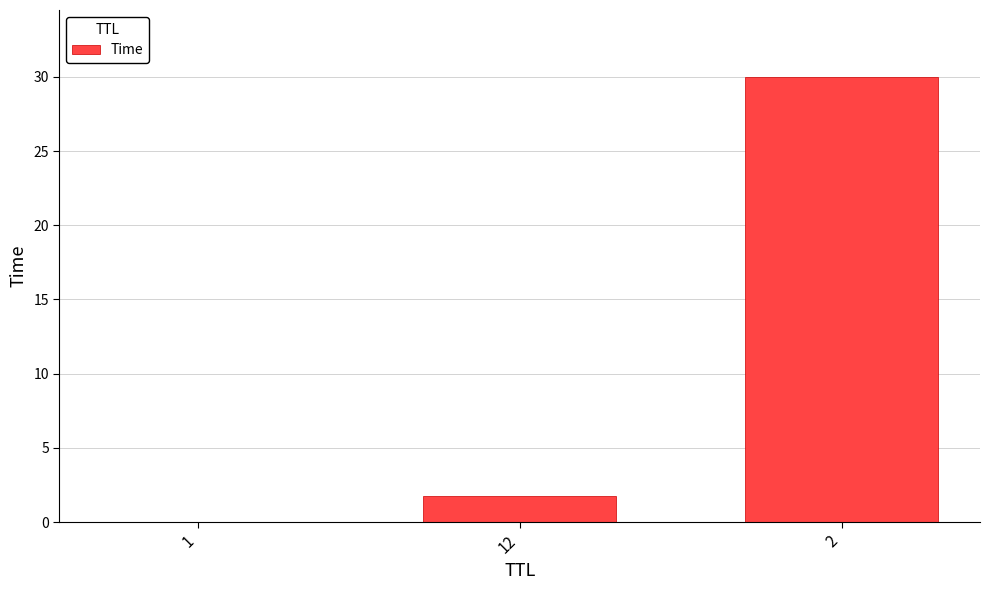

The chart shows a value of 1.8 at 12. True or false?

True